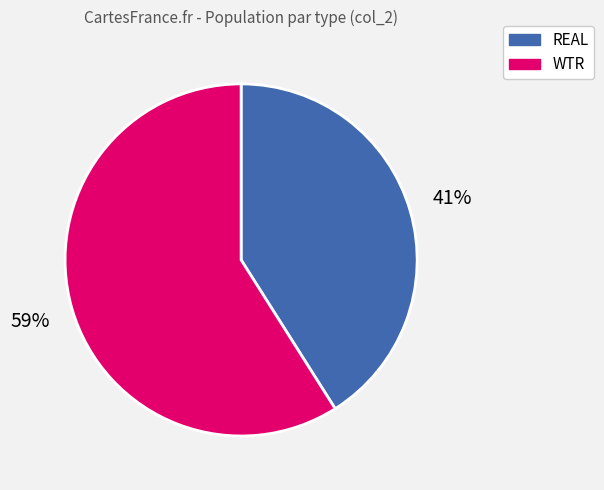

Is there a majority slice in this chart?

Yes